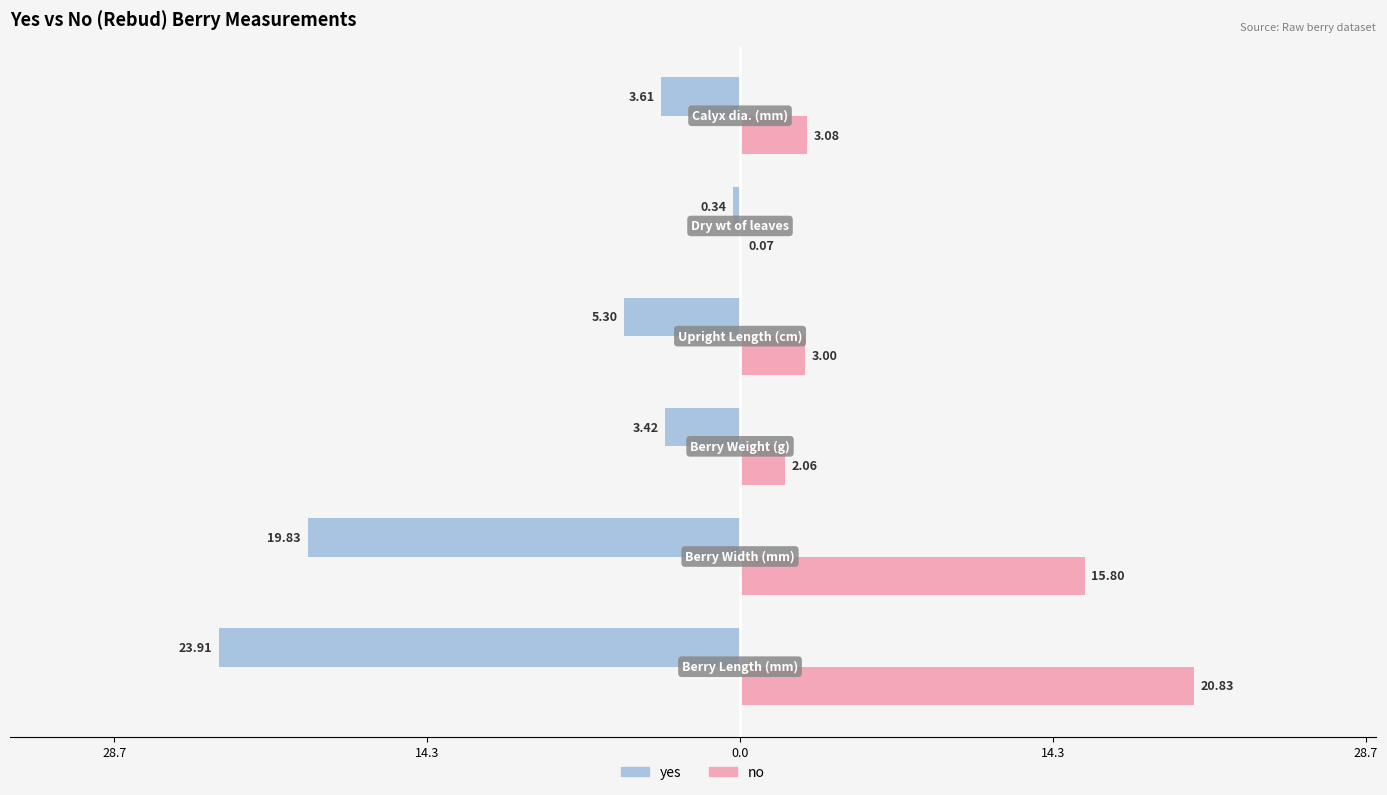

What are all the series names shown in the legend?

yes, no